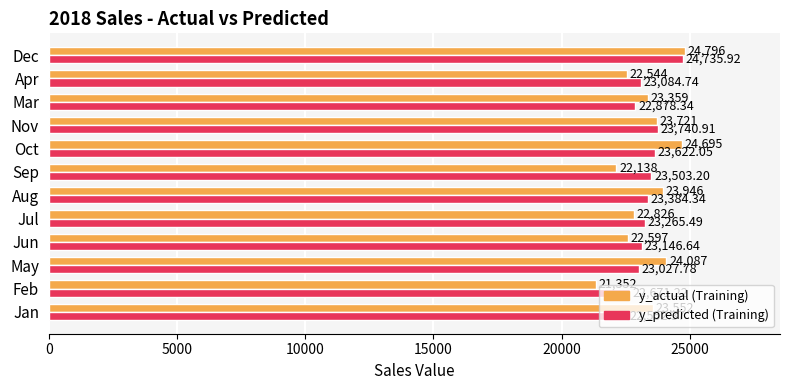

At which category is the sum across all series the highest?

Dec